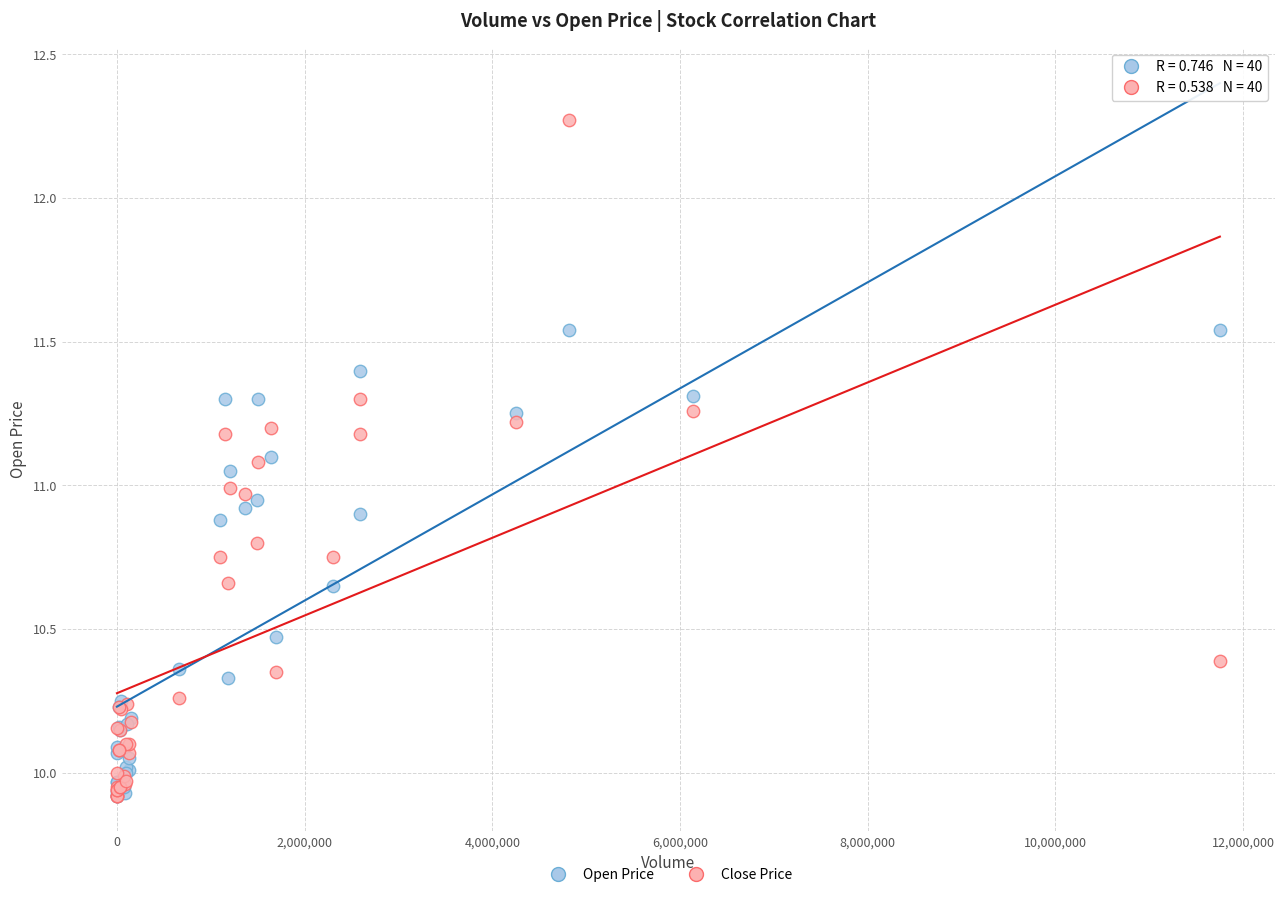

What are all the series names shown in the legend?

Open Price, Close Price